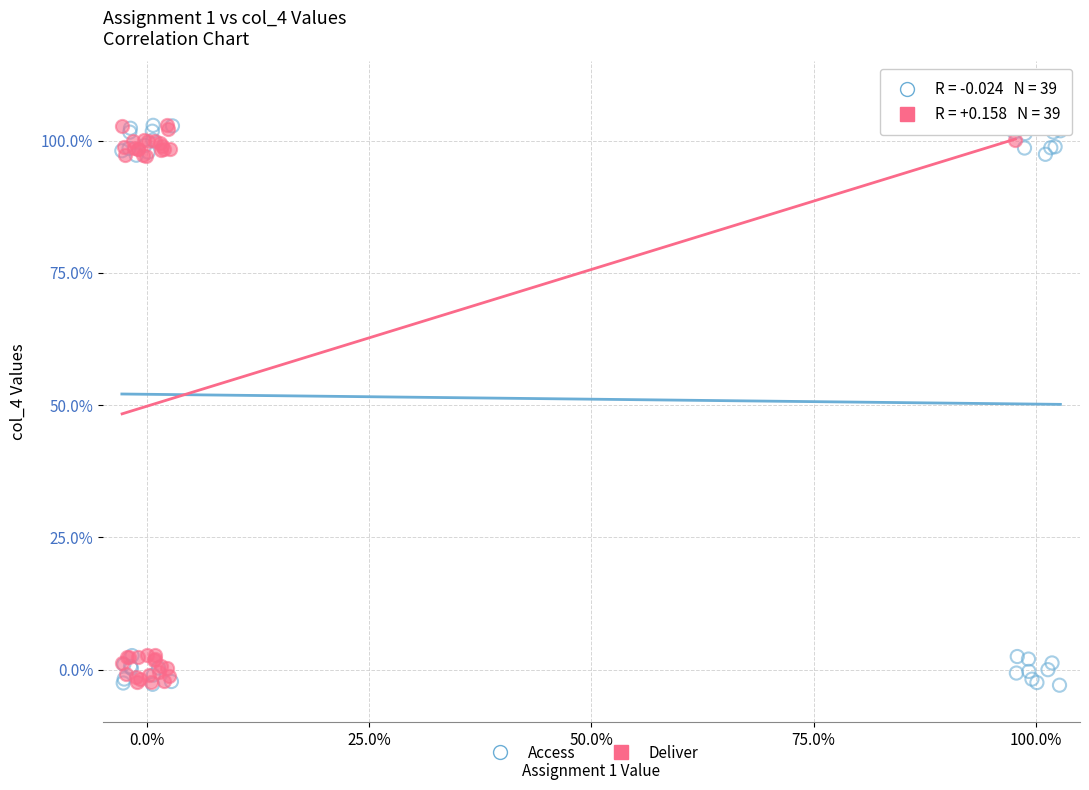

What are all the series names shown in the legend?

Access, Deliver